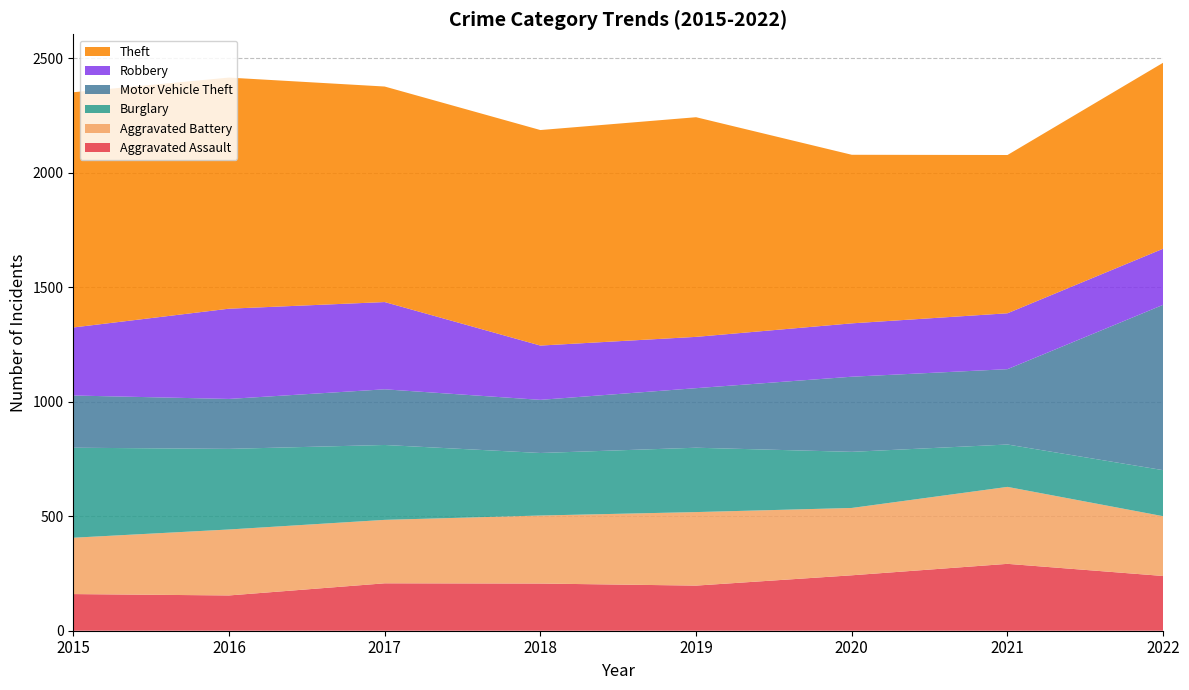

Reading left to right, transcribe all the data shown in this chart.

Aggravated Assault: 160	154	207	206	197	242	292	239
Aggravated Battery: 246	288	277	297	321	294	336	261
Burglary: 393	352	327	273	281	245	185	201
Motor Vehicle Theft: 228	218	243	232	260	328	329	722
Robbery: 297	394	381	237	224	233	244	245
Theft: 1027	1009	941	941	959	736	691	812